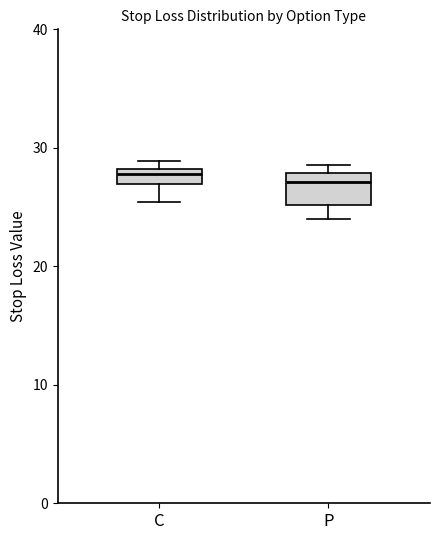

Which box is the tallest, from its lower edge to its upper edge?

P